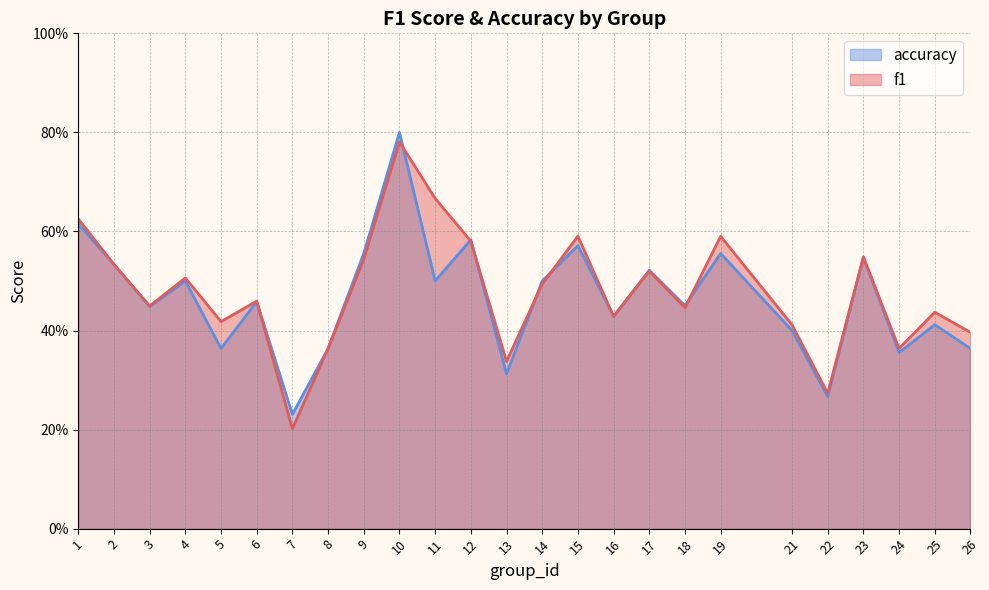

At 23, list the series in order from smallest to largest.

f1, accuracy